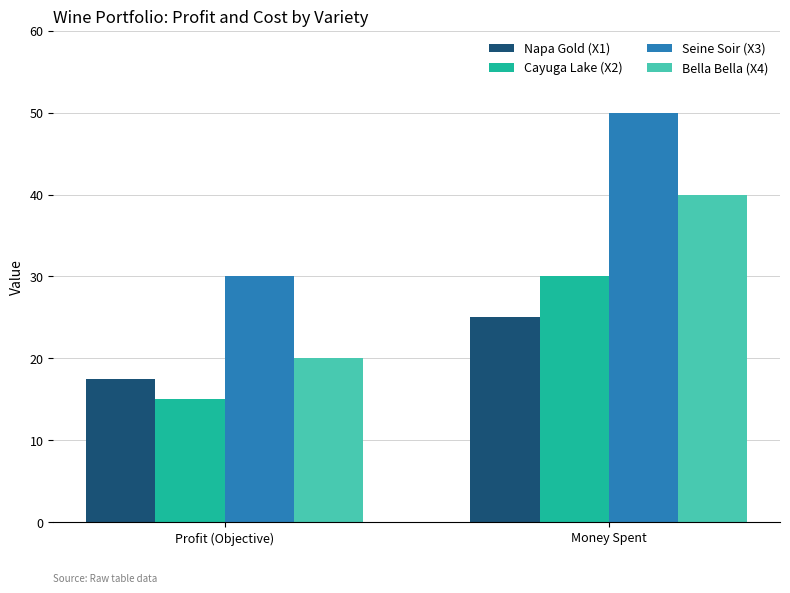

Which label corresponds to the smallest value in the chart?

Profit (Objective)